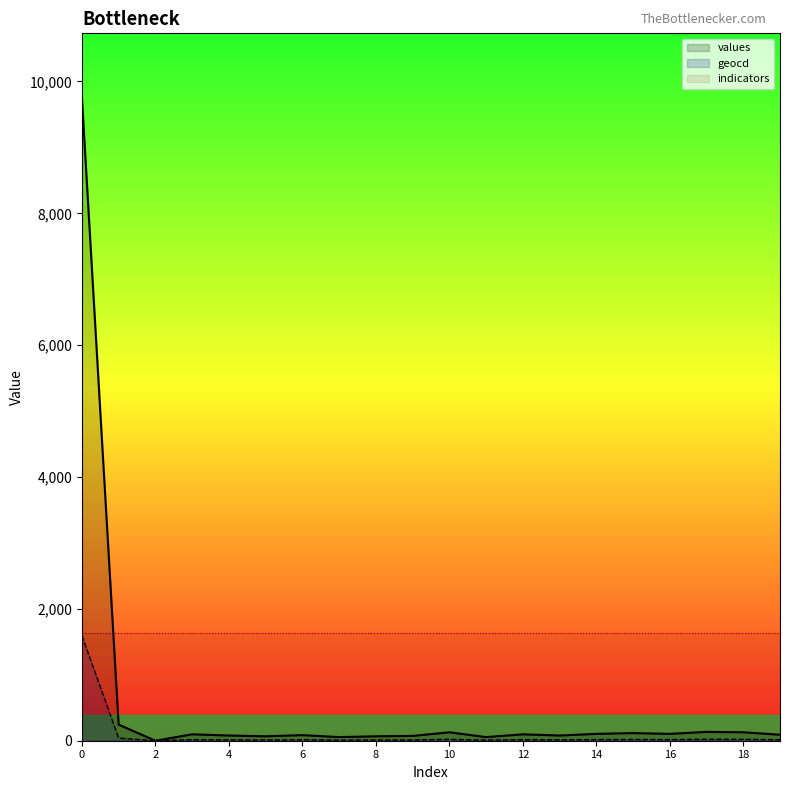

In values, how many points are higher than both neighbors (excluding endpoints)?

6